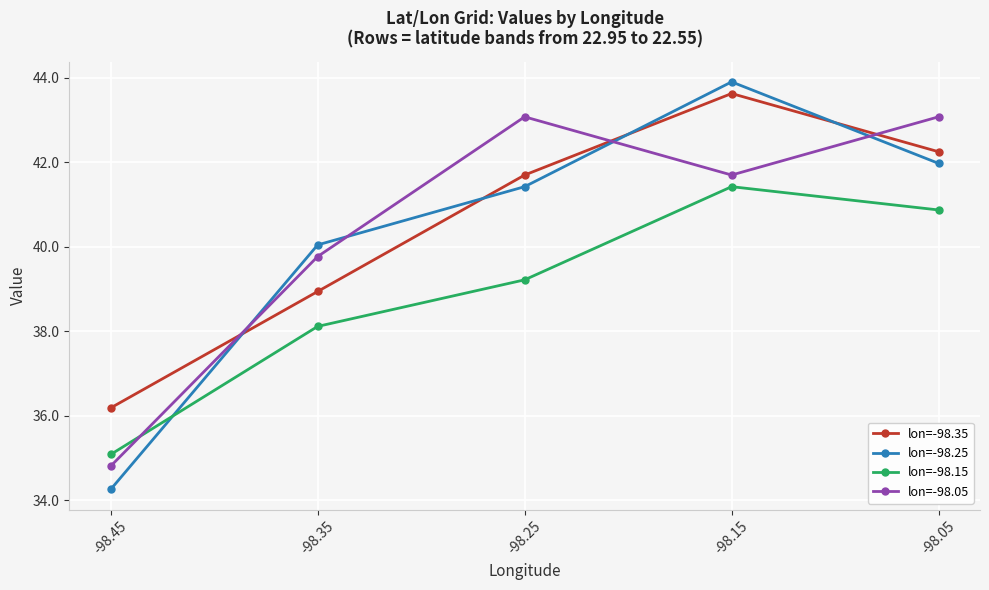

Read the lon=-98.05 value at -98.15.

41.7